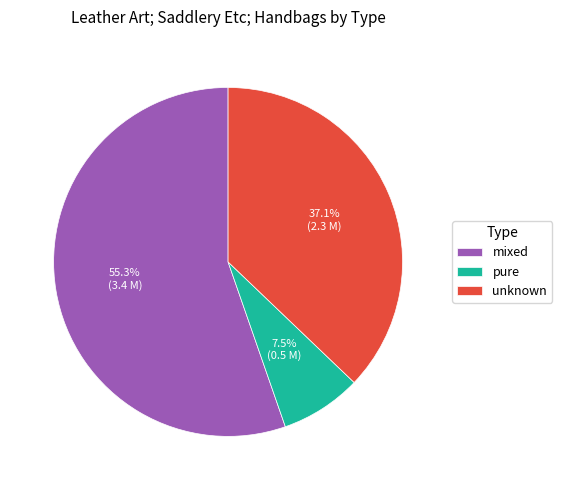

Rank the categories by value from highest to lowest.

mixed, unknown, pure